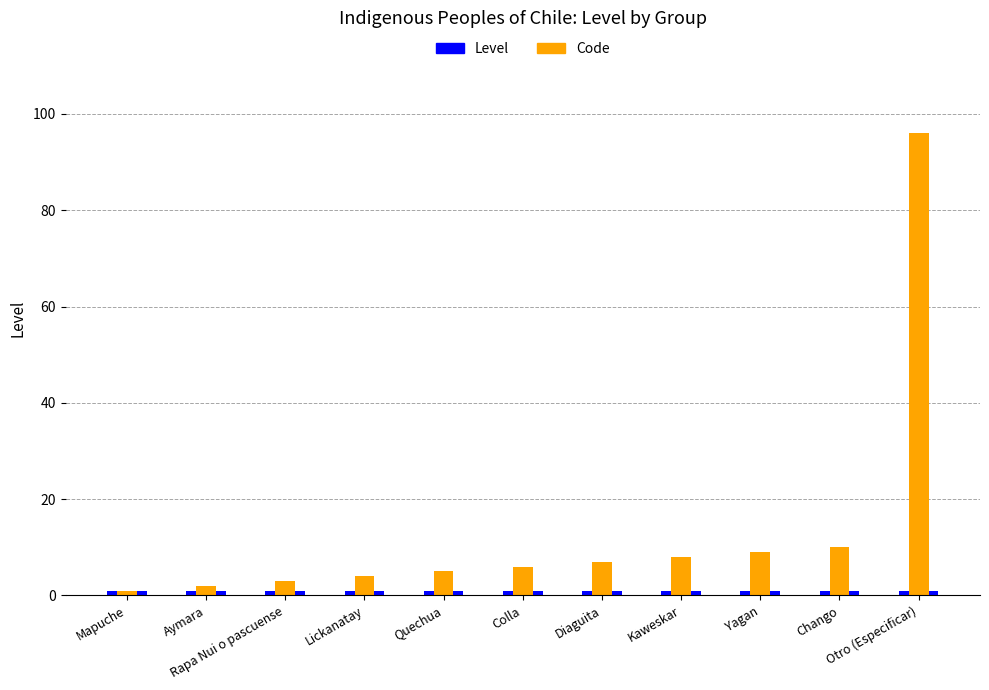

Between Chango and Colla, which is larger?

Chango